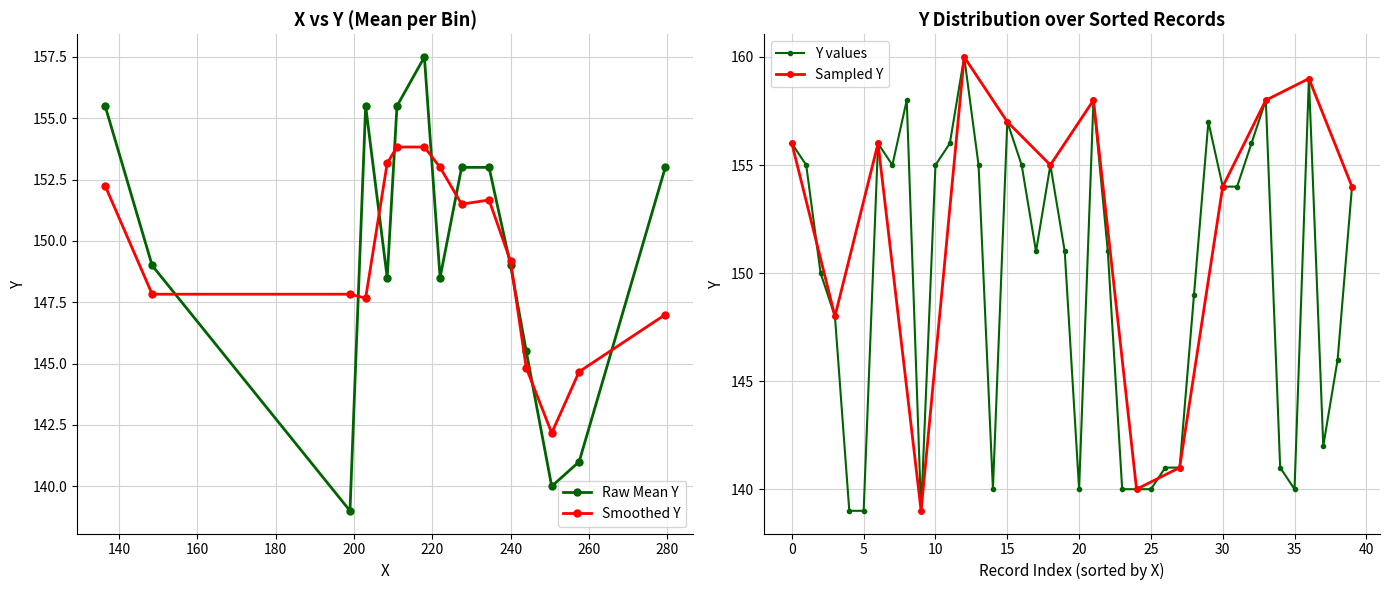

What is the maximum value for Raw Mean Y?

157.5